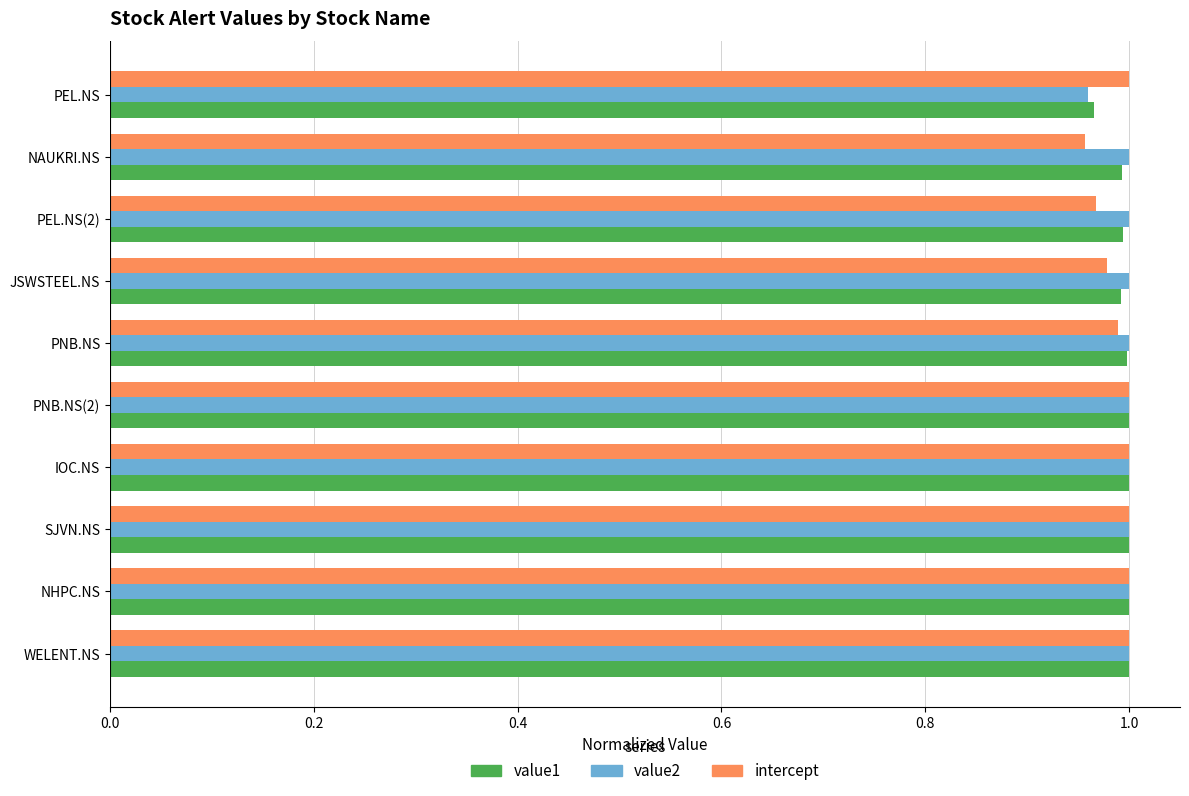

What is the sum of the value2 values at PEL.NS and PEL.NS(2)?

2.0